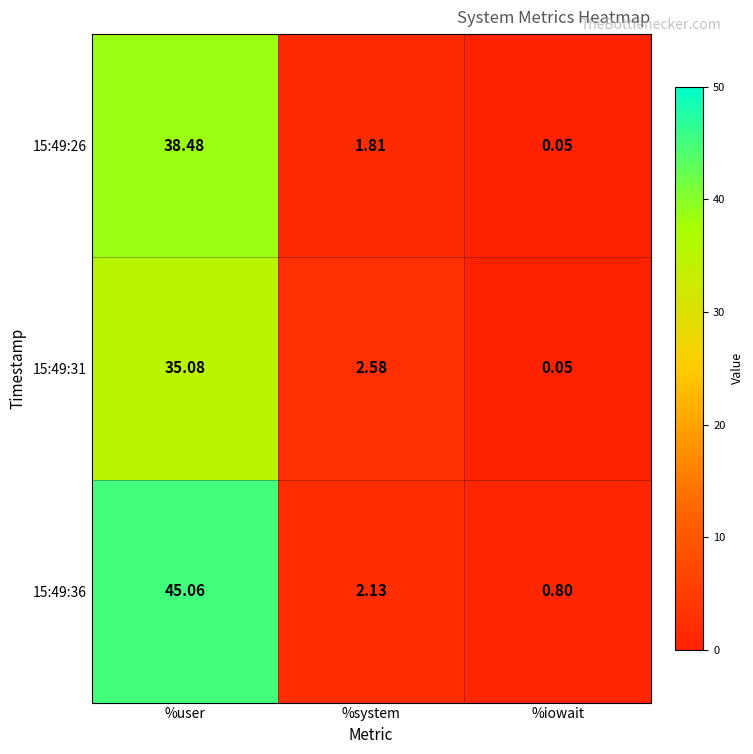

At which label does 15:49:31 first exceed 2?

%user